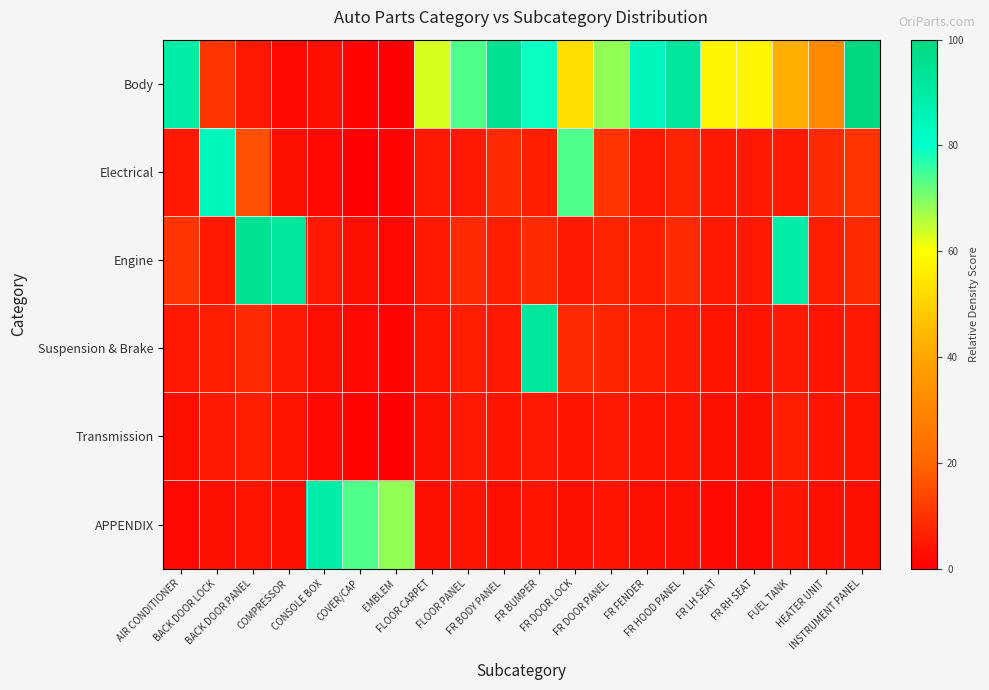

Which series has the largest total across all categories?

Body